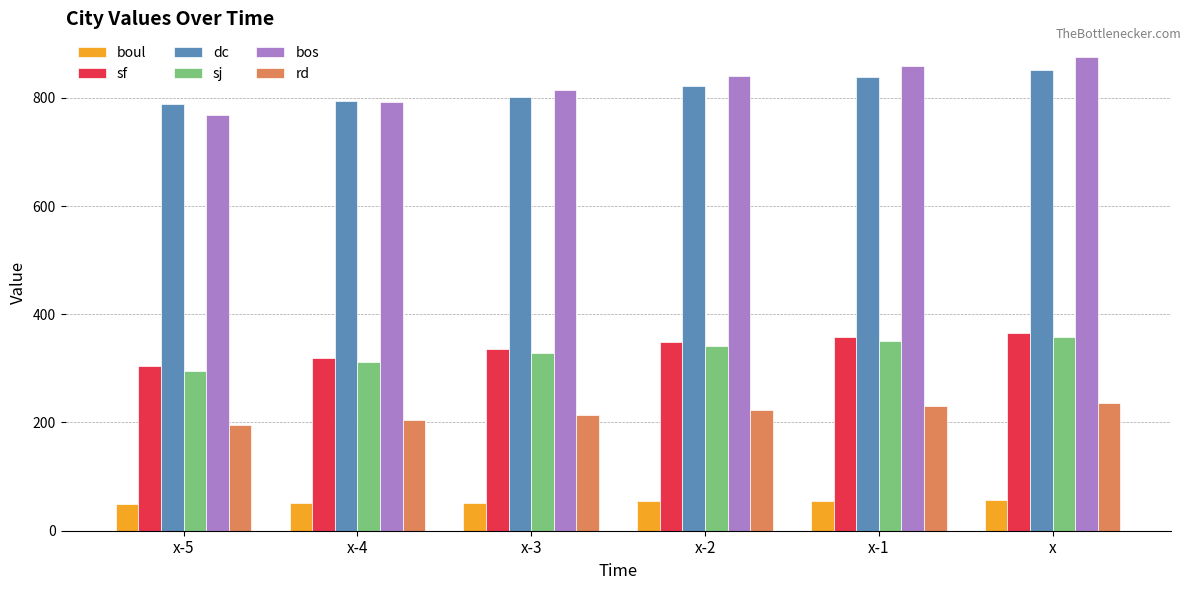

What is the total value across all series at x-2?

2629.0